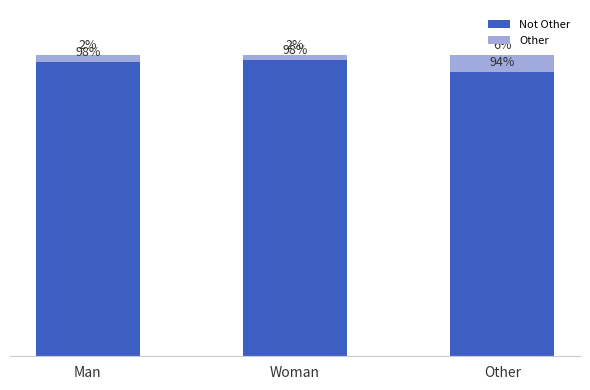

The value of Other at Woman is 1.6. True or false?

True